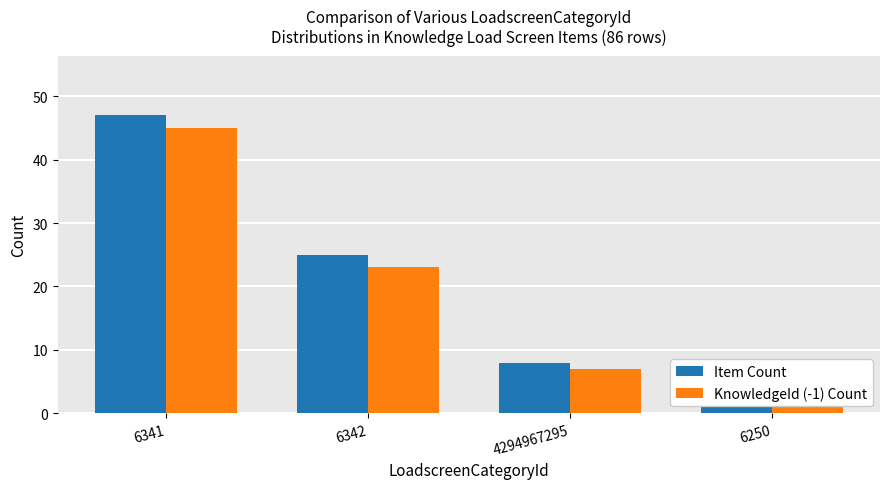

Reading left to right, extract all data points from this chart.

Item Count: 6341=47	6342=25	4294967295=8	6250=4
KnowledgeId (-1) Count: 6341=45	6342=23	4294967295=7	6250=4